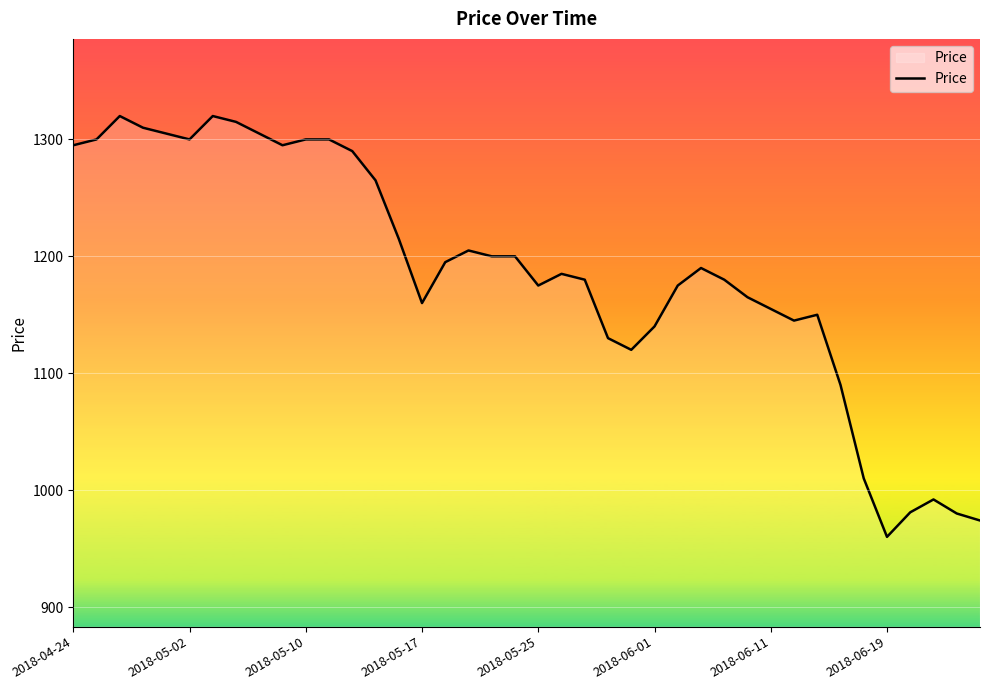

What is the minimum value shown in the chart?

960